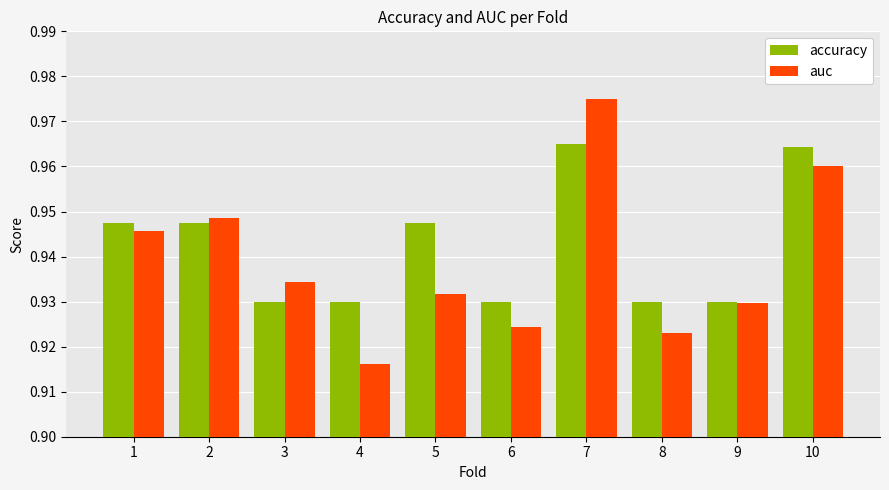

Which series has the largest total across all categories?

accuracy